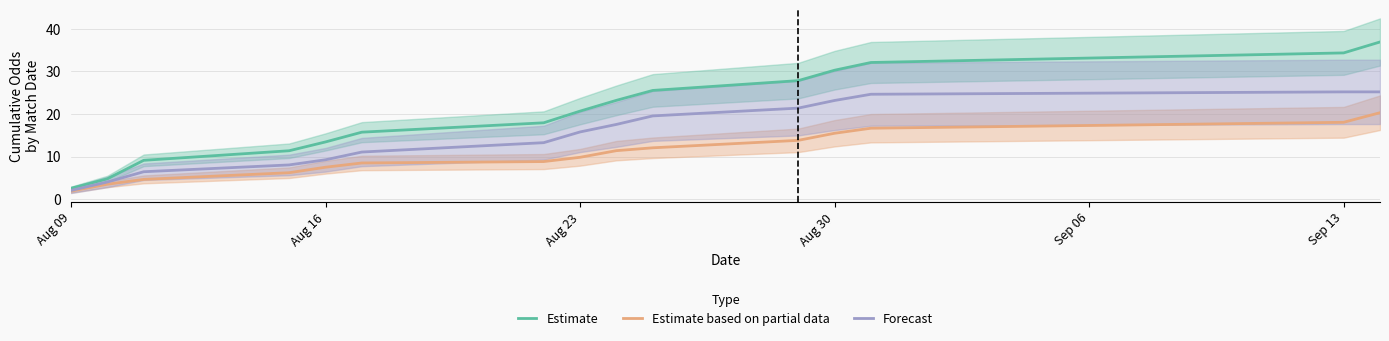

What is the value of the Estimate based on partial data point at the 2nd from the left?

3.5